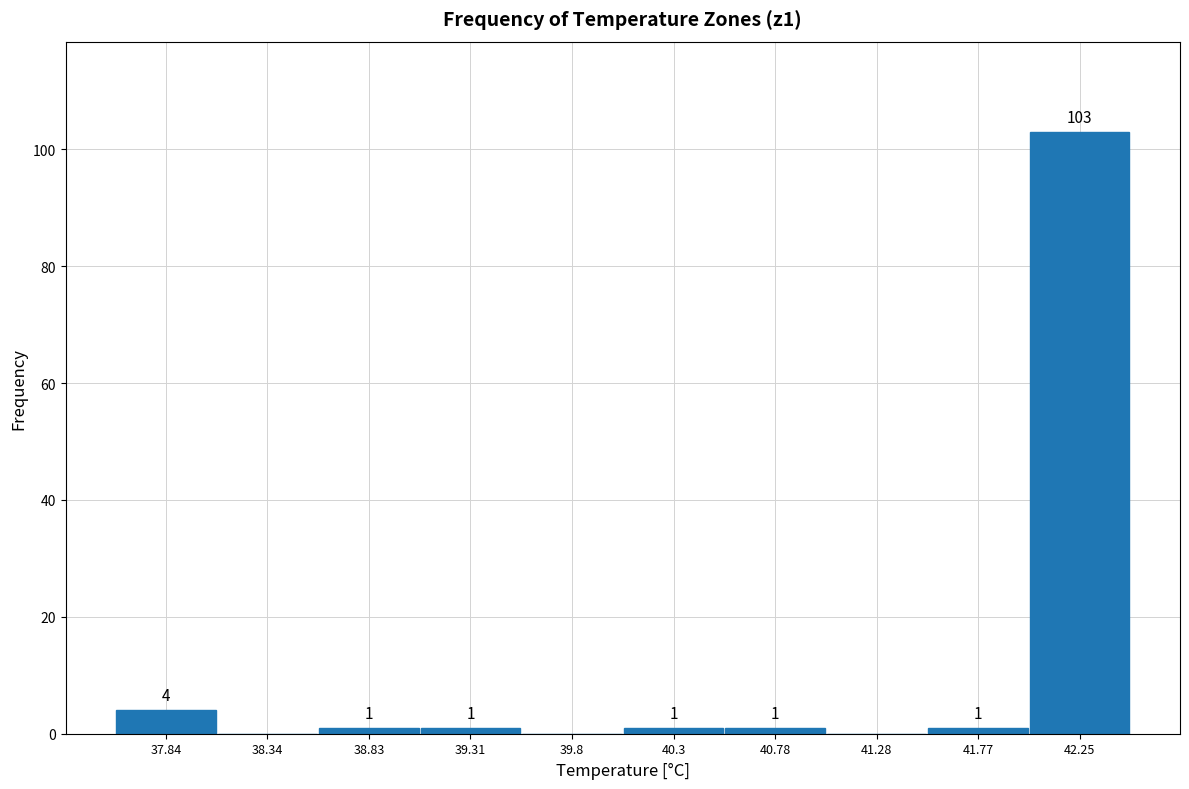

Over which range of the x-axis is the bar tallest?

42.01 to 42.50